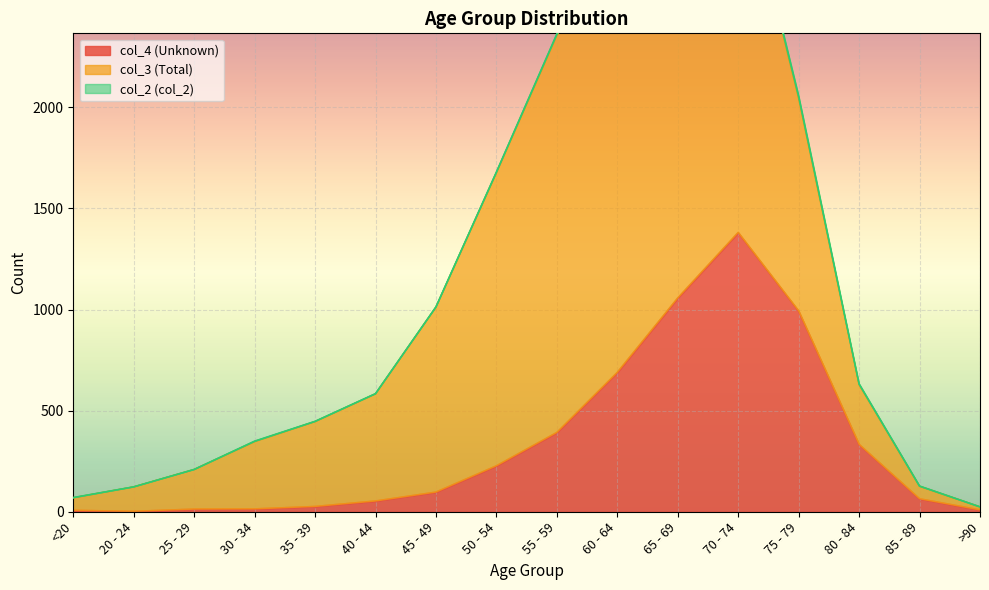

Is the value of col_3 at 25 - 29 greater than the value of col_4 at 70 - 74?

No